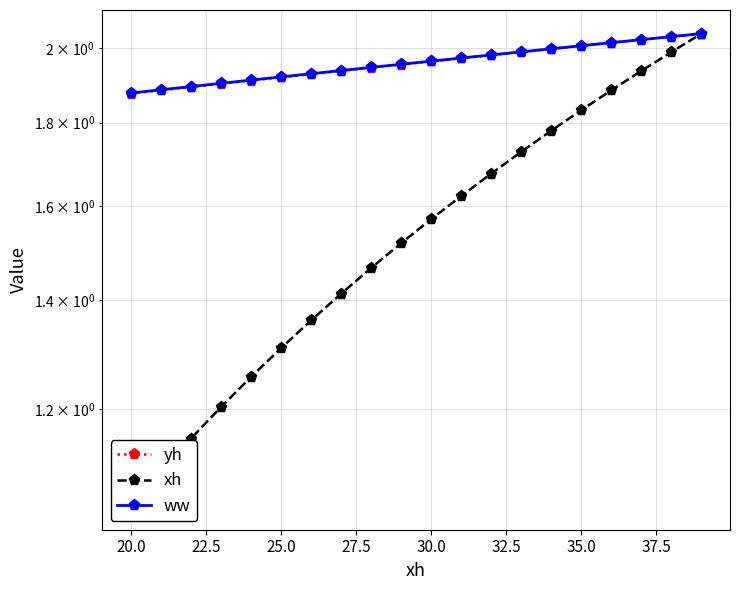

Which series changed the most between 32.5 and 10?

xh